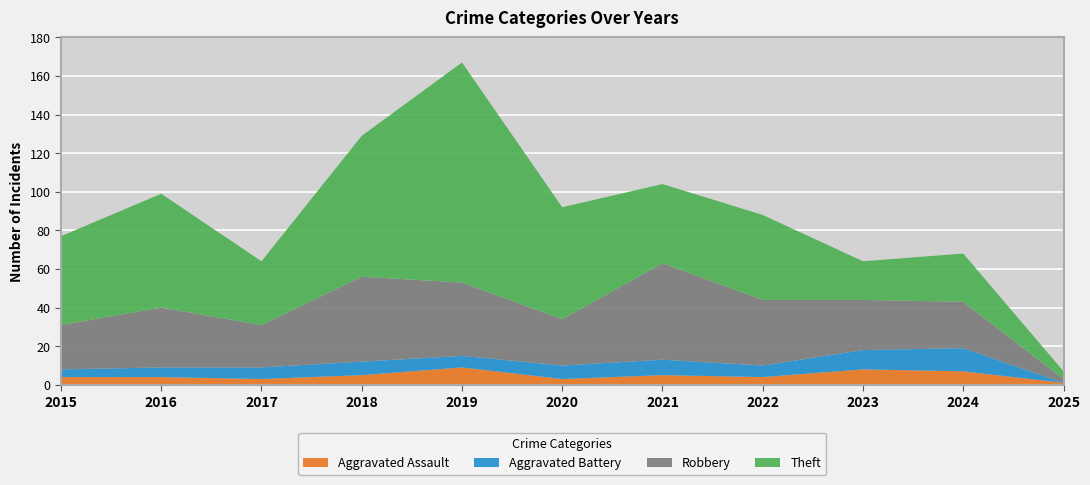

Reading left to right, extract all data points from this chart.

Aggravated Assault: 2015=4	2016=4	2017=3	2018=5	2019=9	2020=3	2021=5	2022=4	2023=8	2024=7	2025=1
Aggravated Battery: 2015=4	2016=5	2017=6	2018=7	2019=6	2020=7	2021=8	2022=6	2023=10	2024=12	2025=0
Robbery: 2015=23	2016=31	2017=22	2018=44	2019=38	2020=24	2021=50	2022=34	2023=26	2024=24	2025=2
Theft: 2015=46	2016=59	2017=33	2018=73	2019=114	2020=58	2021=41	2022=44	2023=20	2024=25	2025=4